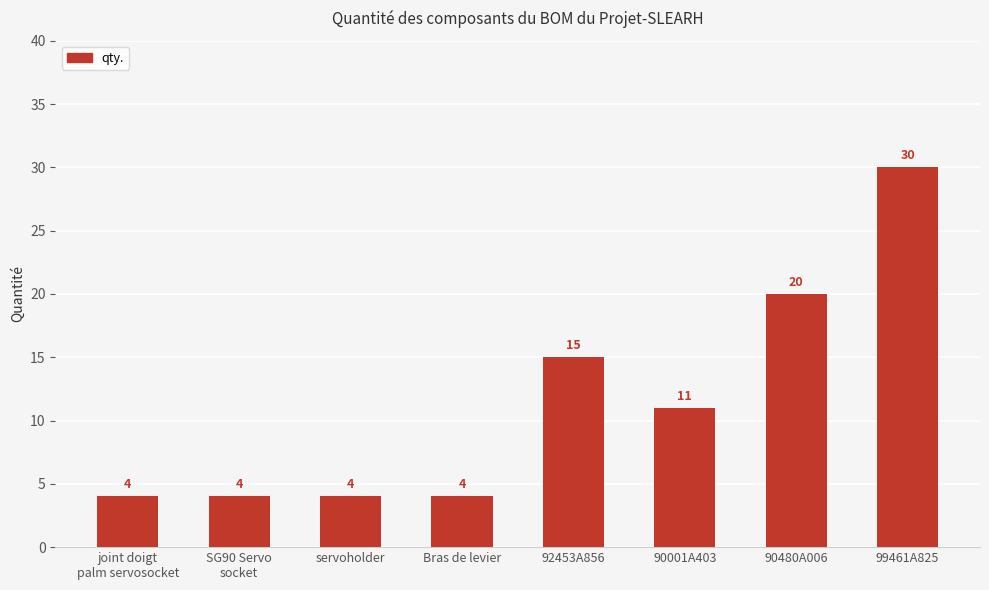

How many bars are there in total?

8